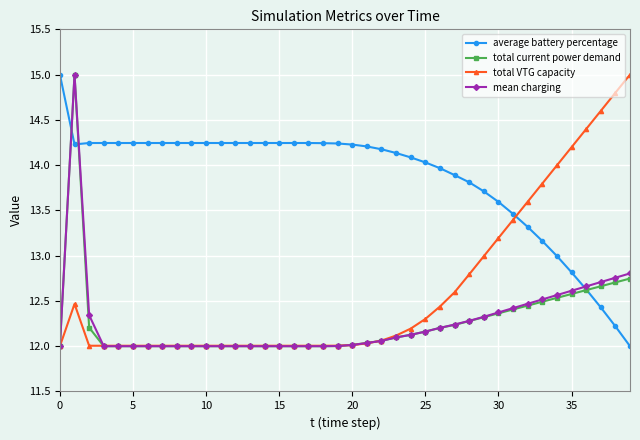

Does the chart have visible grid lines?

Yes